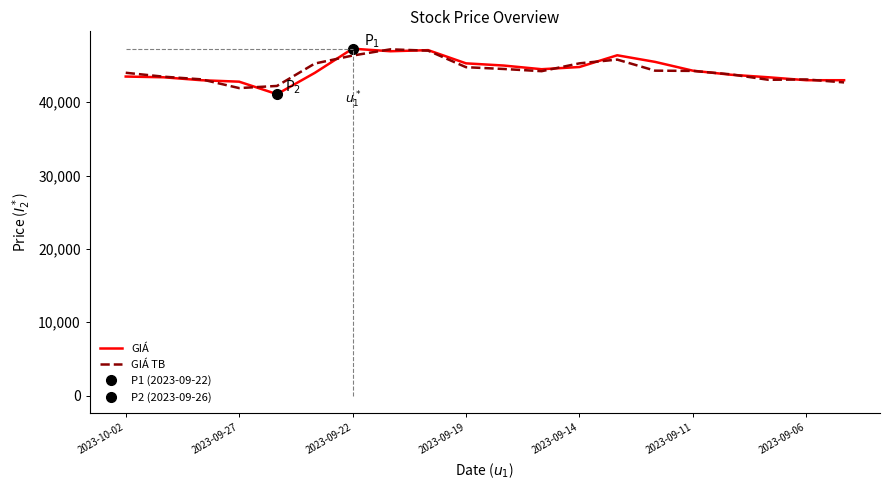

What position from the left is 19?

20